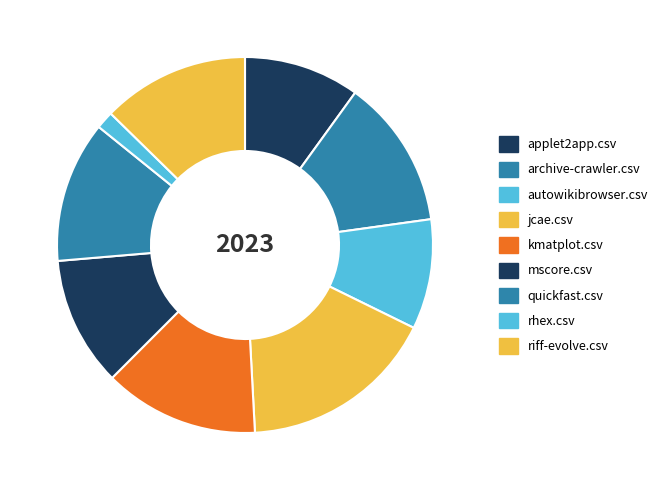

What is the total percentage of applet2app.csv and jcae.csv?

26.9%